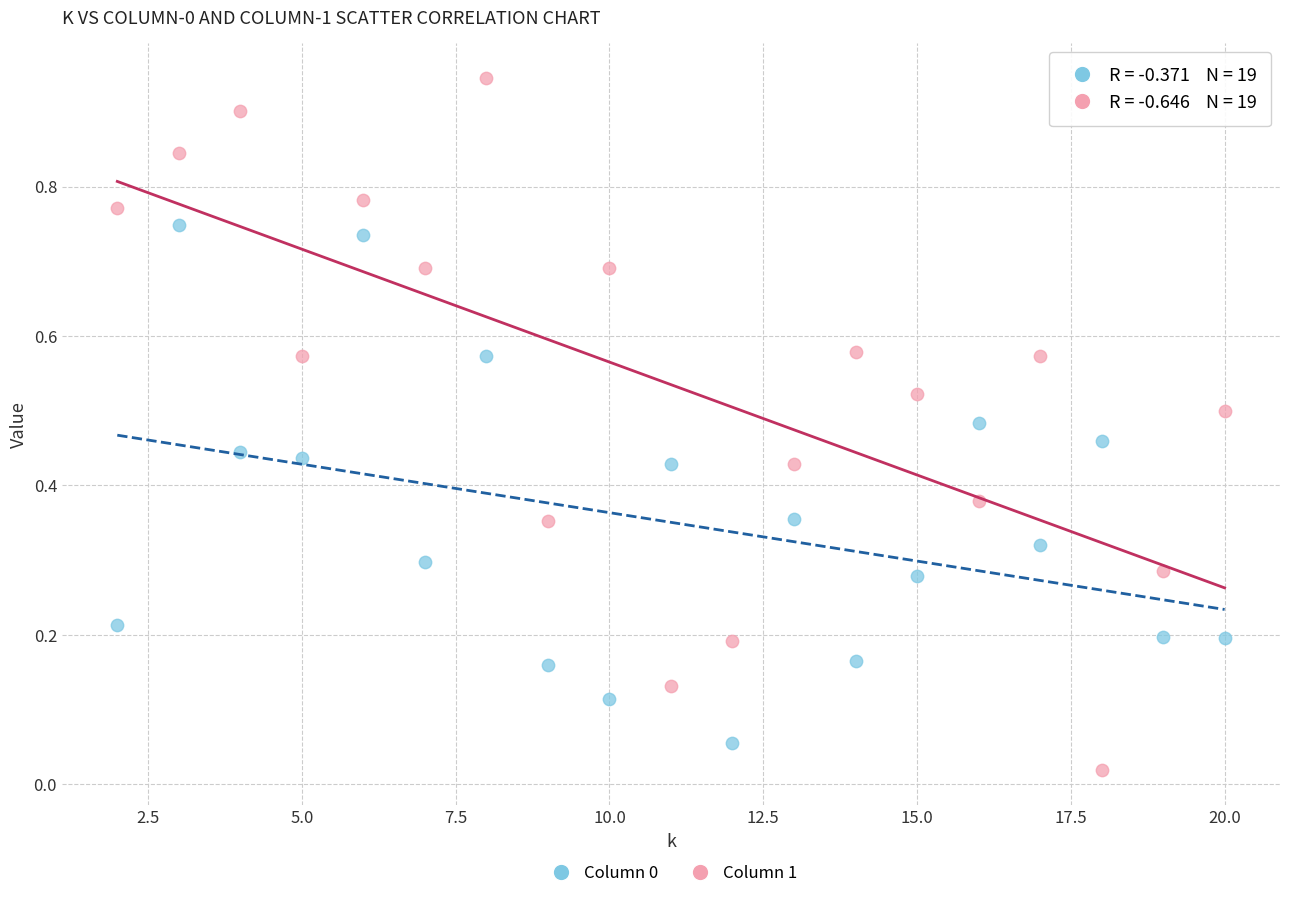

Which series has the largest Y range (max minus min)?

Column 1